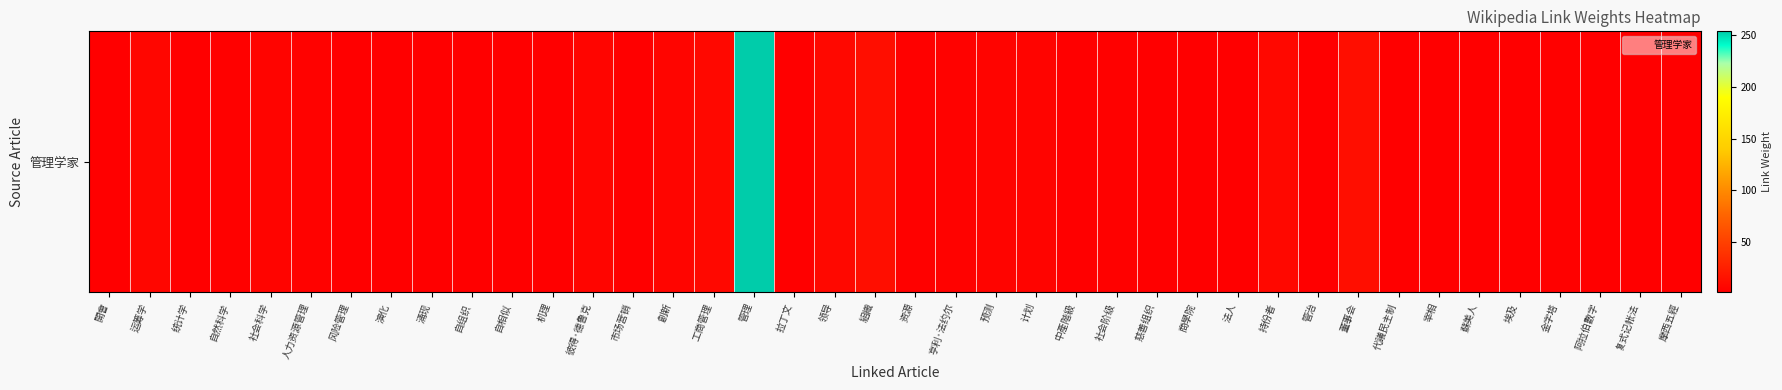

List the labels in order of value, largest first.

管理, 組織, 董事会, 工商管理, 领导, 持份者, 运筹学, 彼得·德鲁克, 創新, 社会科学, 预测, 计划, 人力资源管理, 亨利·法约尔, 自然科学, 资源, 社会阶级, 金字塔, 開會, 统计学, 风险管理, 演化, 涌现, 自组织, 自相似, 机理, 市场营销, 拉丁文, 中產階級, 慈善组织, 商學院, 法人, 管治, 代議民主制, 宰相, 蘇美人, 埃及, 阿拉伯數字, 复式记帐法, 摩西五經